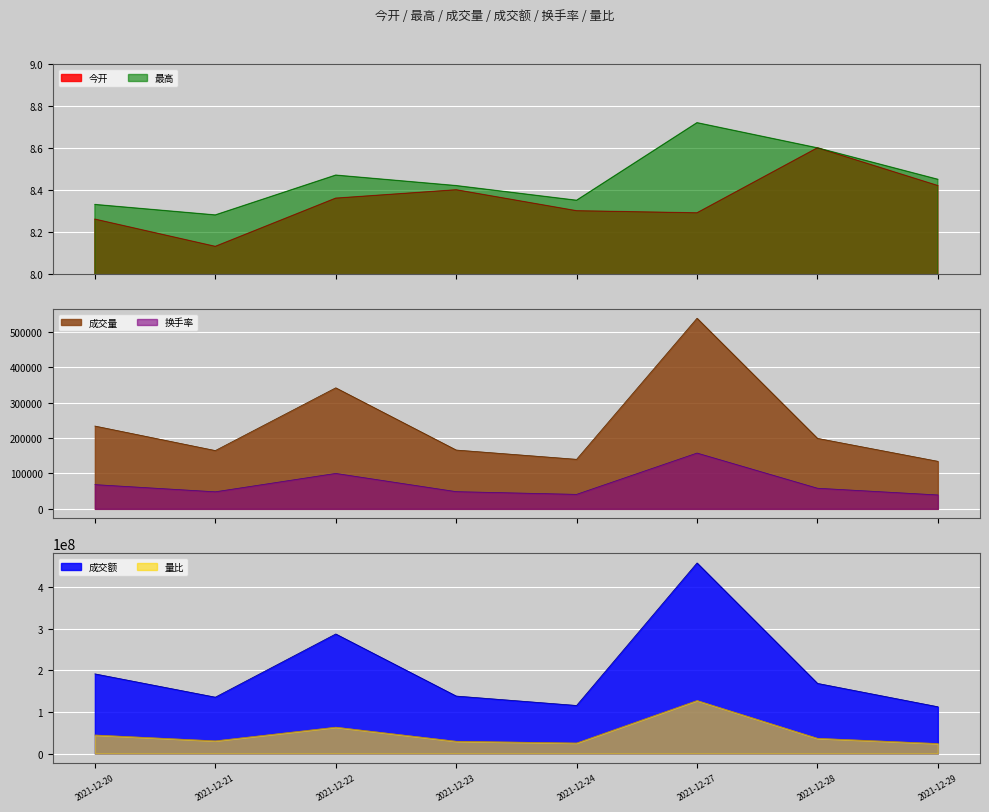

What is the value of the 成交额 point at the 1st from the left?

191713408.0